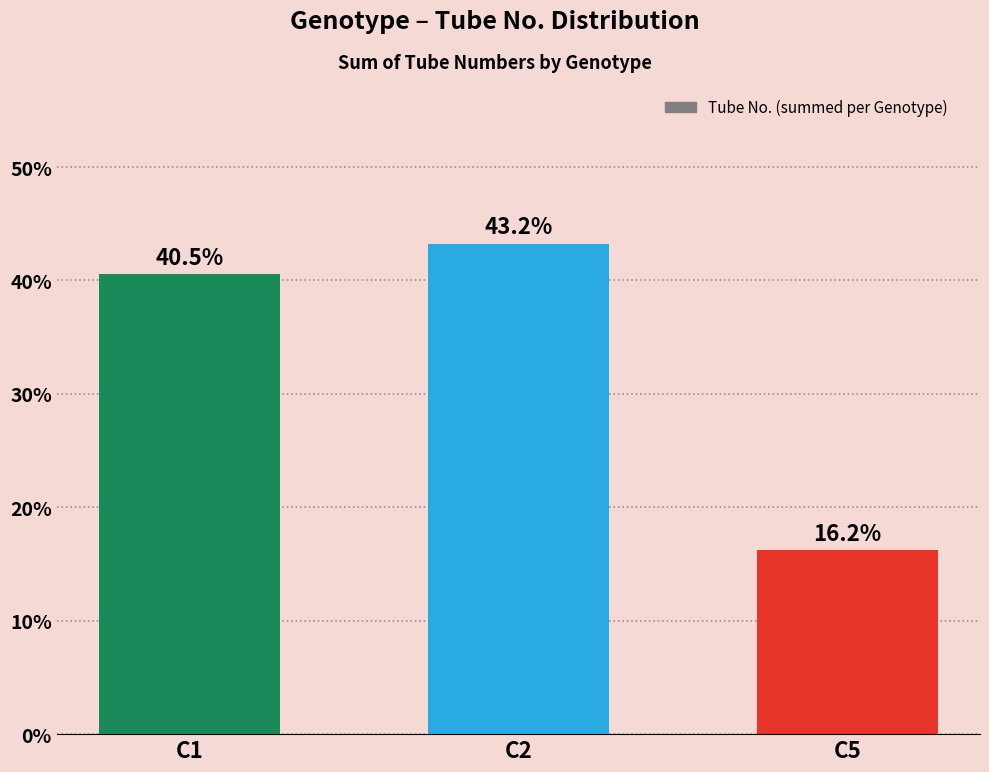

Where does the data first go above 40?

C1